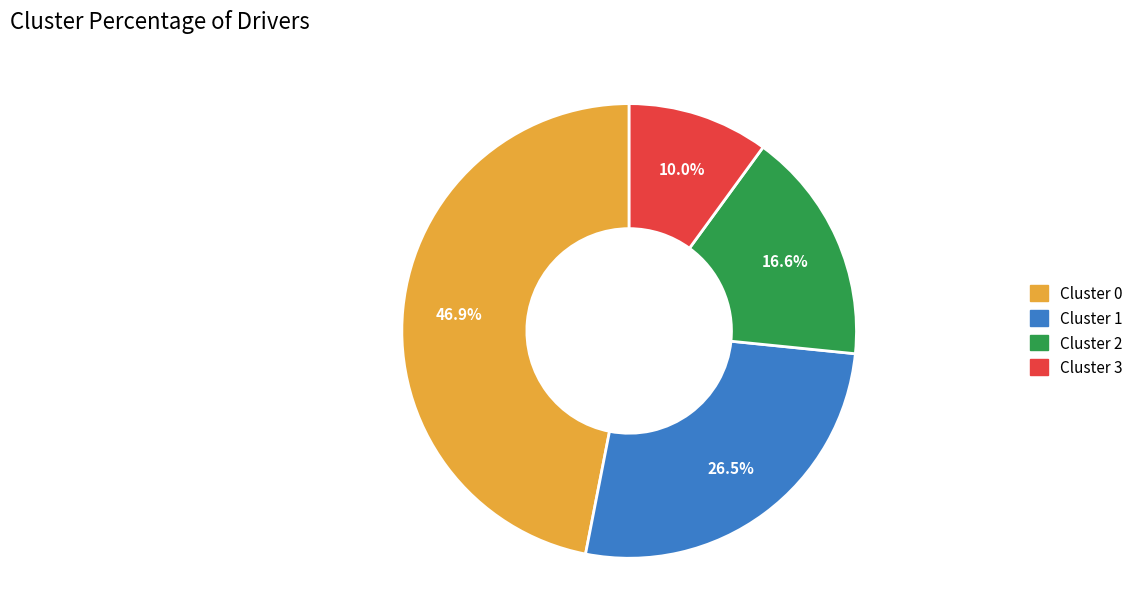

How many slices are in this pie chart?

4